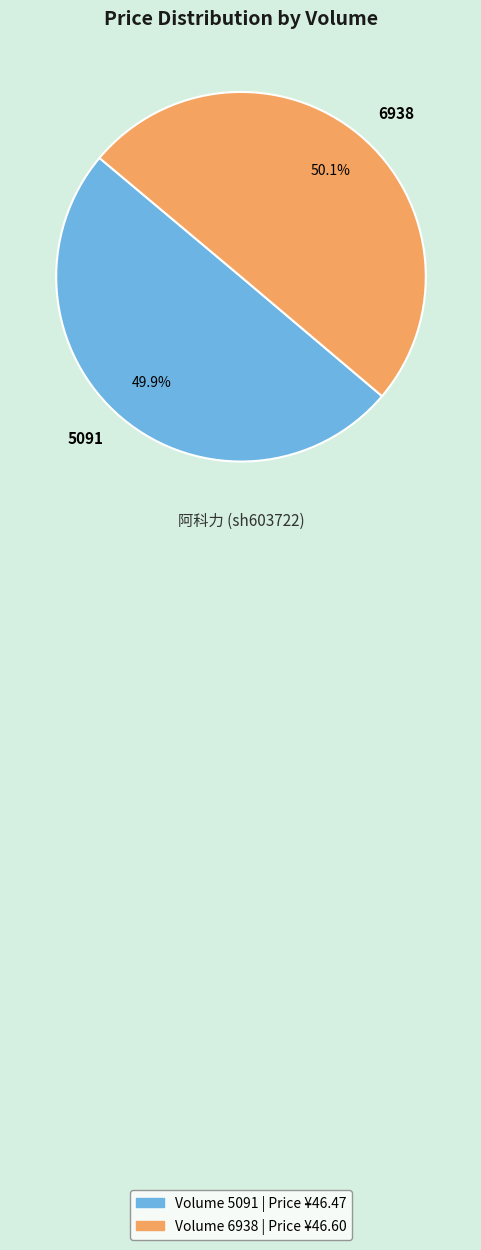

Is there any slice that represents more than half of the pie?

Yes